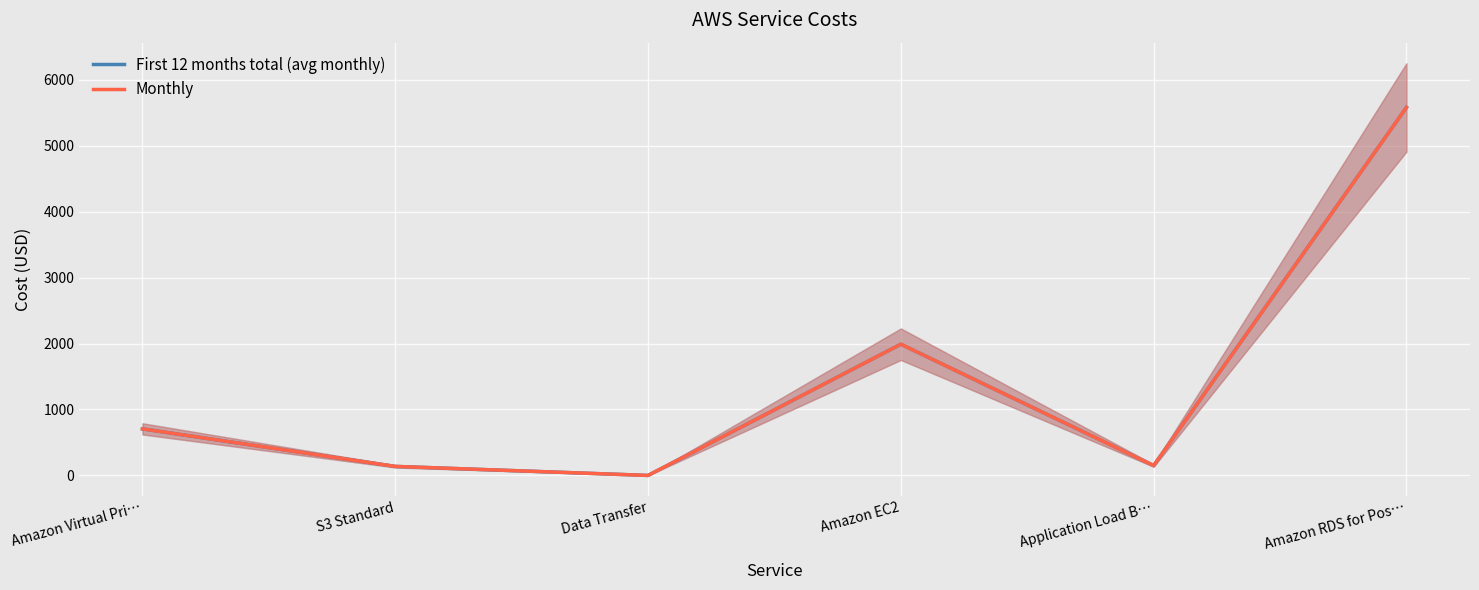

Which has a higher value, Application Load B… or Data Transfer?

Application Load B…